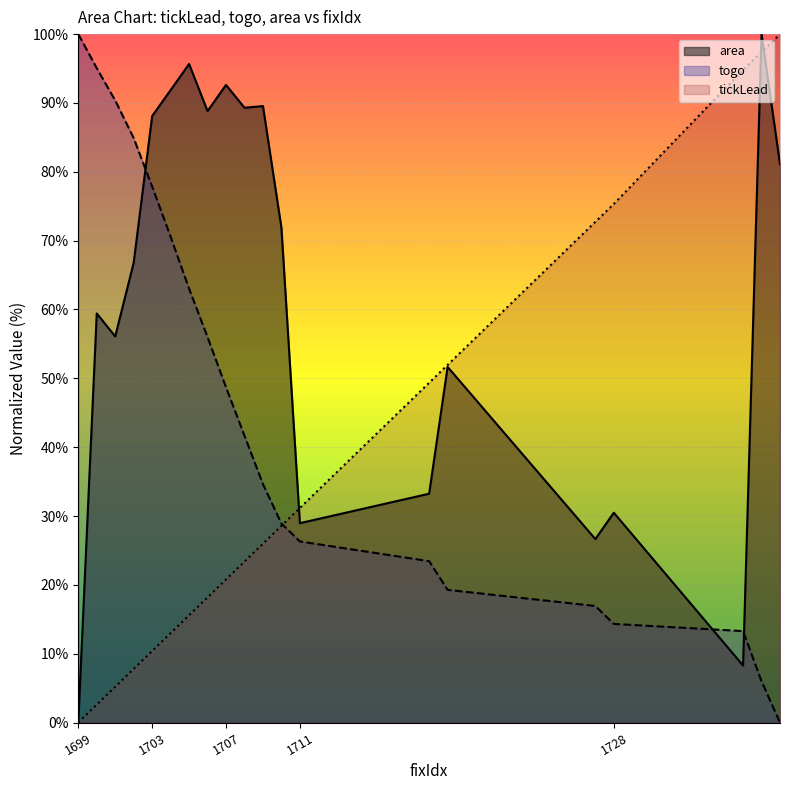

Where does the area series first go above 71?

1703